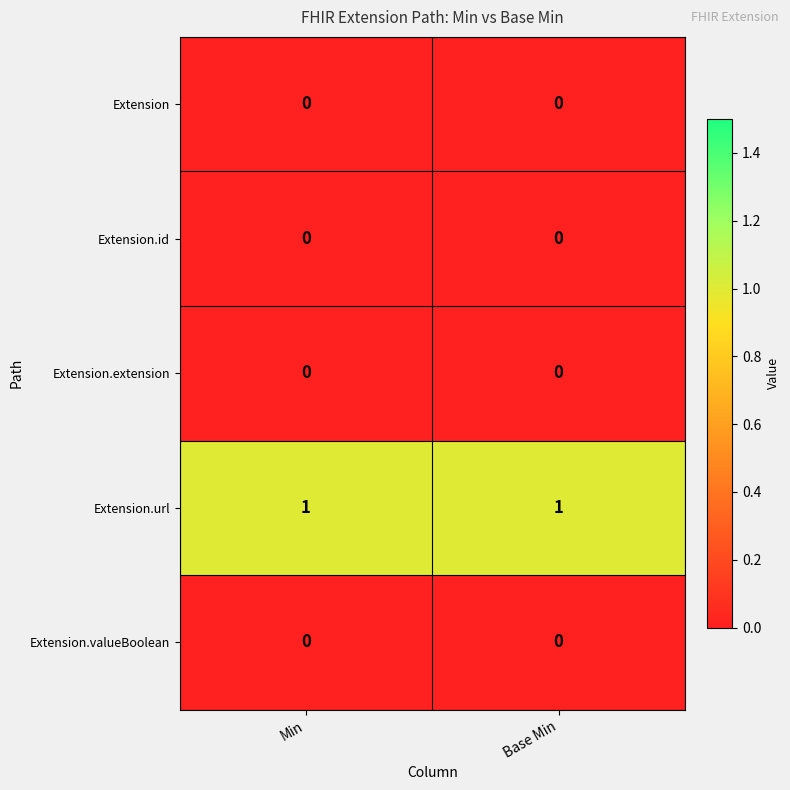

The value of Extension.url at Base Min is 1. True or false?

True